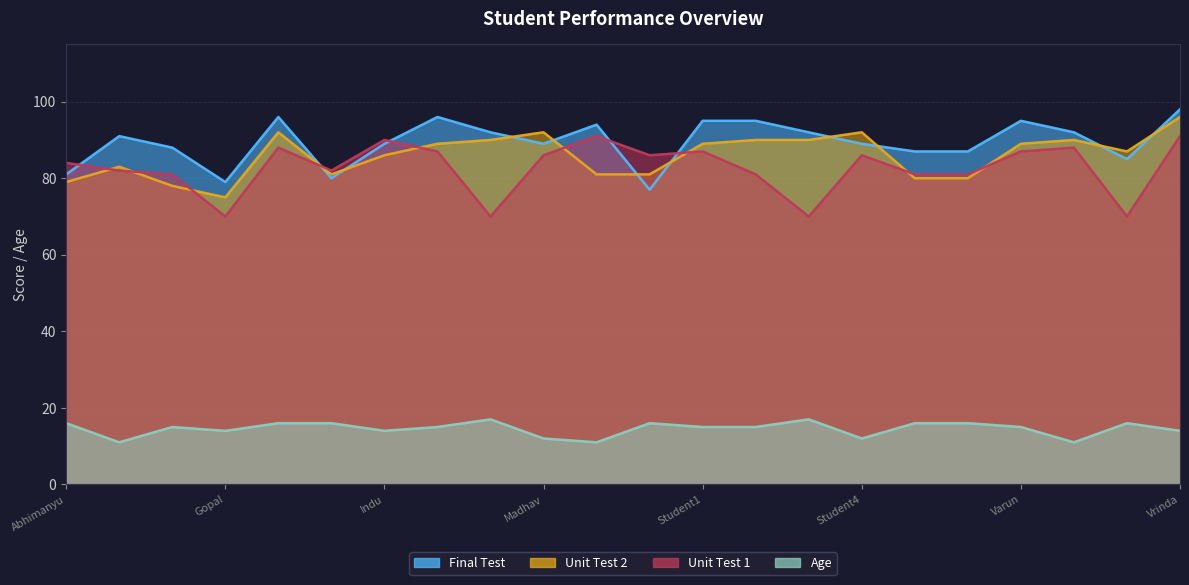

How many lines are shown in the chart?

4